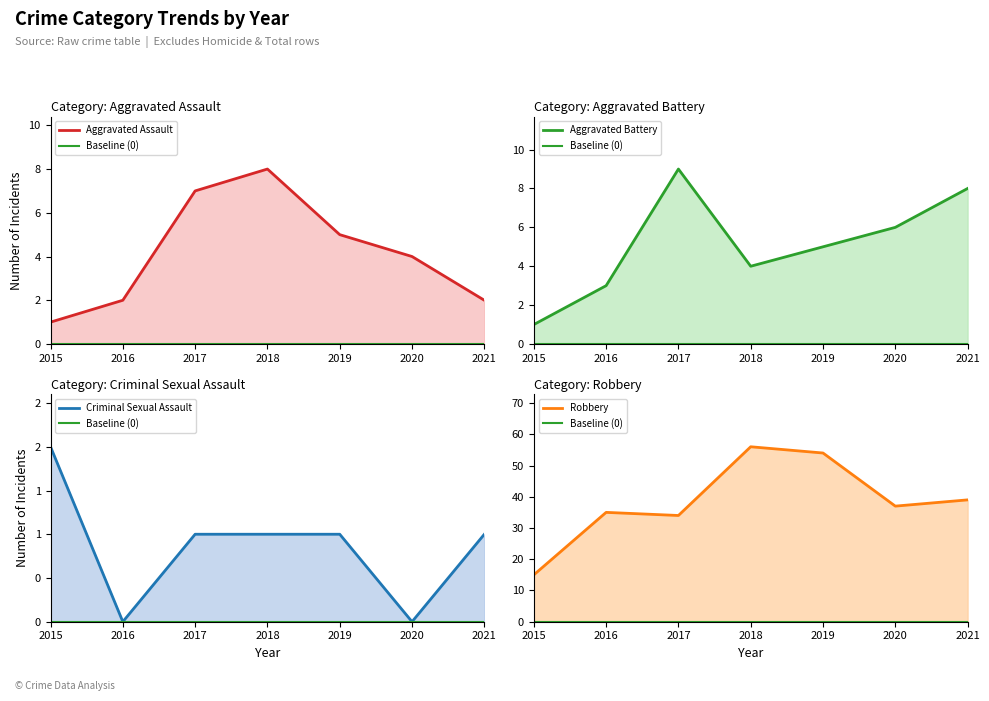

At which label does Criminal Sexual Assault reach its minimum?

2016